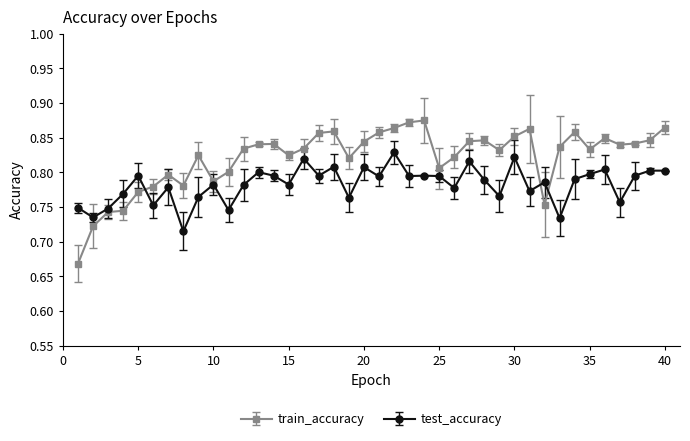

What is the sum of all test_accuracy values?

31.3